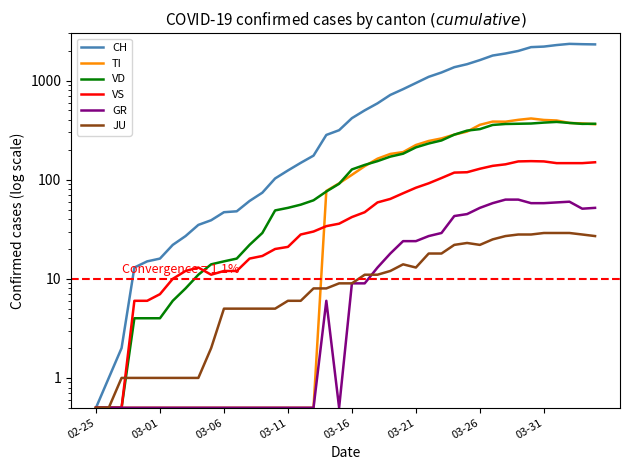

What is the lowest value of the TI series?

0.5